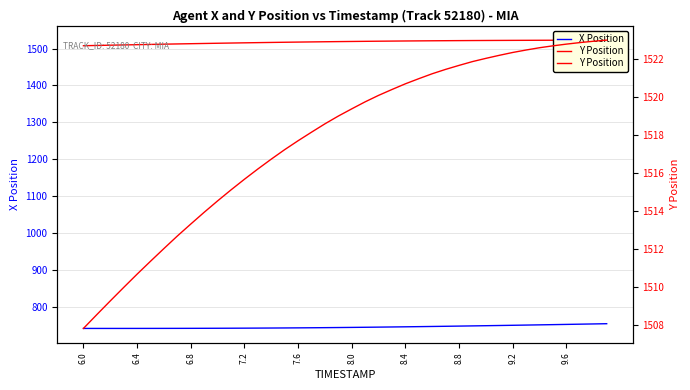

Reading left to right, list all the values displayed in this chart.

X Position: 741.2	741.2	741.2	741.3	741.3	741.3	741.4	741.4	741.5	741.6	741.7	741.8	742.0	742.1	742.3	742.5	742.8	743.0	743.3	743.7	744.0	744.4	744.8	745.2	745.6	746.1	746.6	747.1	747.6	748.1	748.6	749.2	749.8	750.3	750.9	751.5	752.2	752.8	753.4	754.1
Y Position: 1507.8	1508.6	1509.3	1510.0	1510.7	1511.4	1512.0	1512.7	1513.3	1514.0	1514.5	1515.1	1515.7	1516.2	1516.8	1517.2	1517.7	1518.2	1518.6	1519.0	1519.4	1519.8	1520.1	1520.4	1520.7	1521.0	1521.2	1521.5	1521.7	1521.9	1522.1	1522.2	1522.4	1522.5	1522.6	1522.7	1522.8	1522.9	1523.0	1523.0